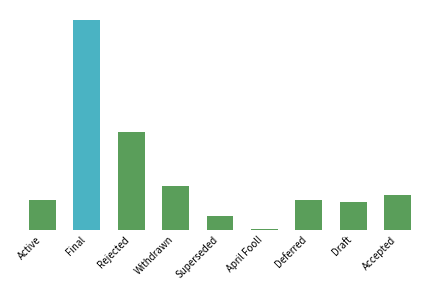

What is the sum of the values at Withdrawn and Final?

306